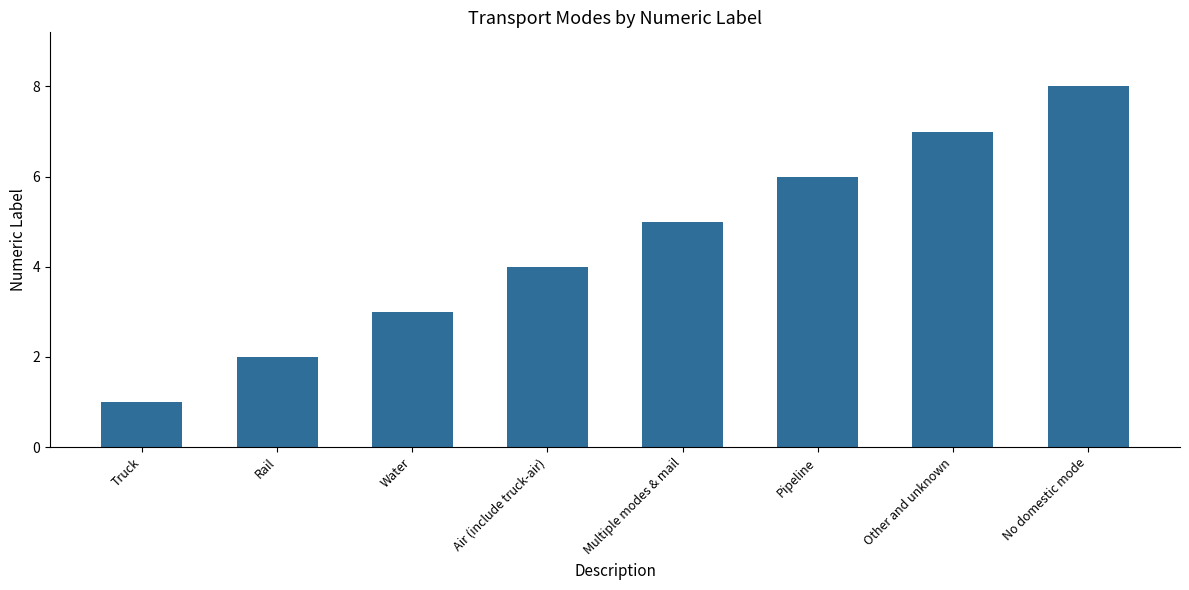

How many values are between 3 and 7?

5